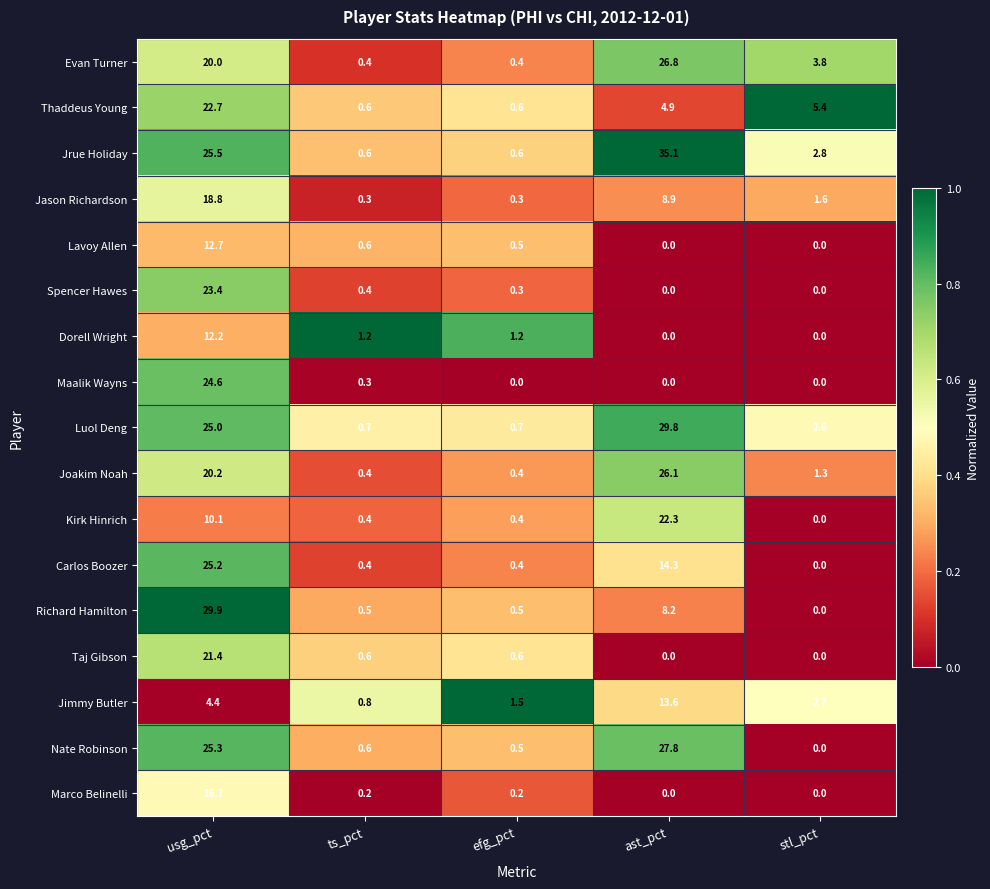

At how many categories does at least one series exceed 0?

5